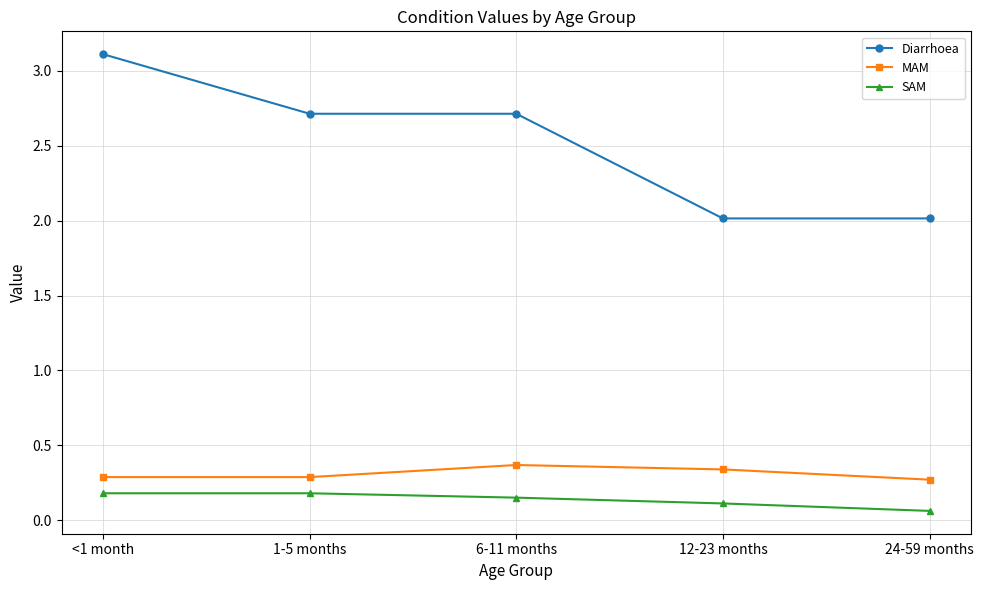

What is the sum of all SAM values?

0.7